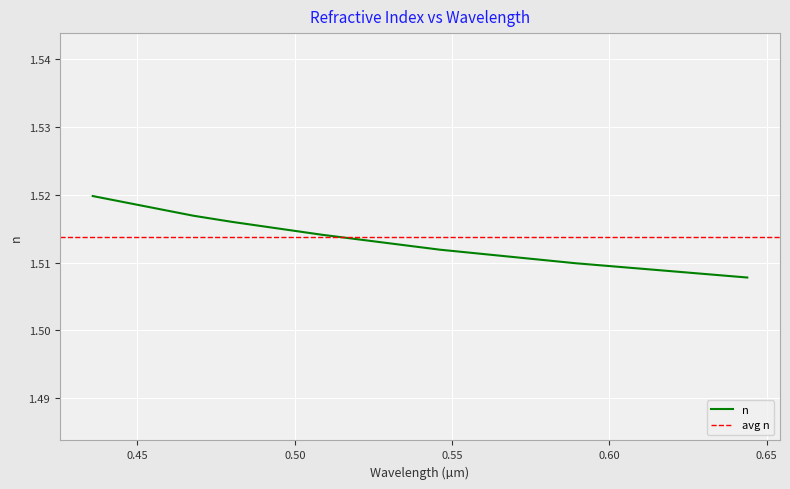

Rank the categories by value from highest to lowest.

0.4358, 0.4678, 0.48, 0.5086, 0.5461, 0.5893, 0.6438